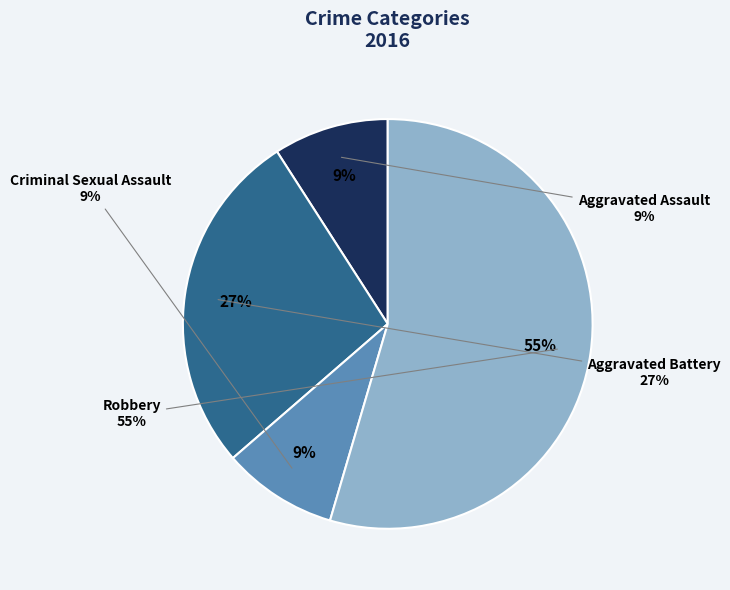

Rank the categories by value from lowest to highest.

Aggravated Assault, Criminal Sexual Assault, Aggravated Battery, Robbery